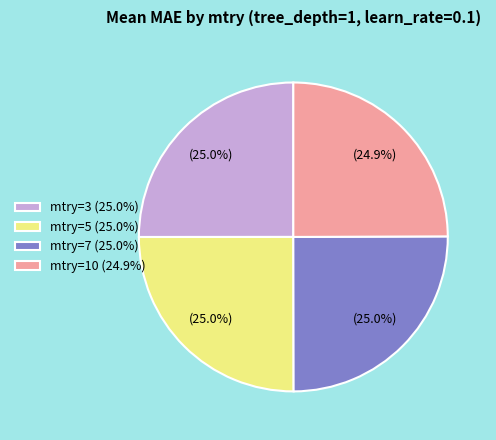

How many slices are in this pie chart?

4